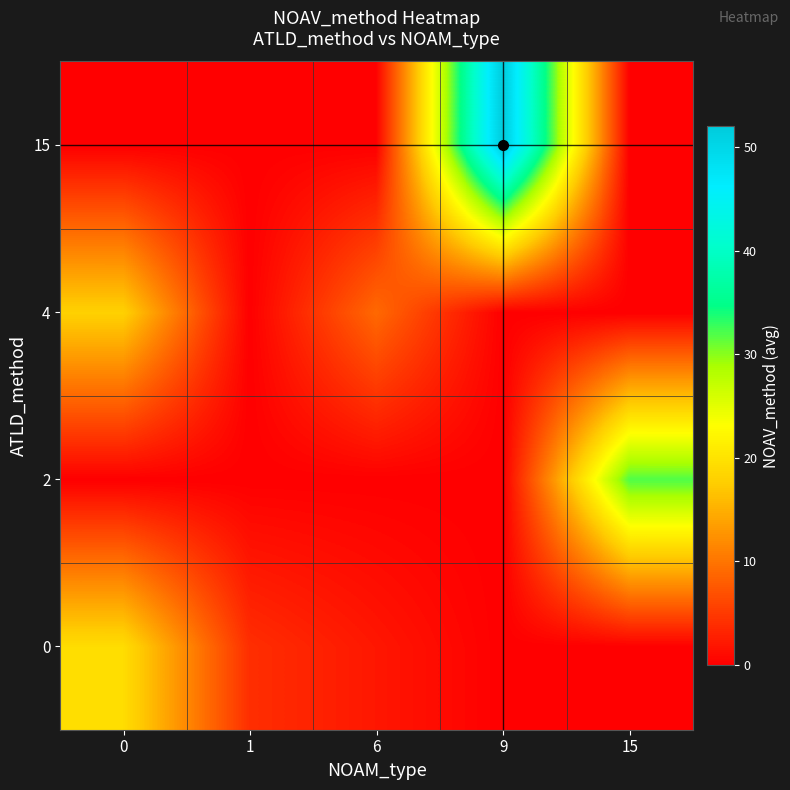

At which category does the chart reach its peak across all series?

9